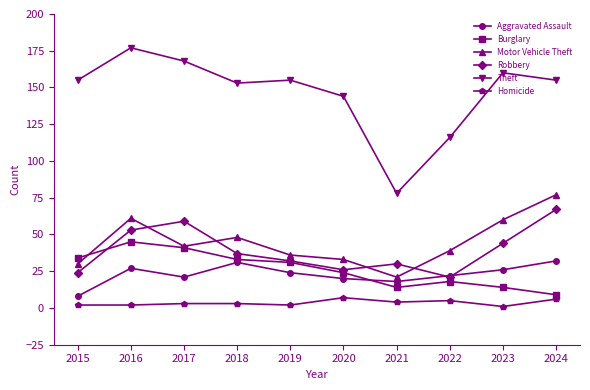

In Aggravated Assault, how many points are lower than both neighbors (excluding endpoints)?

2